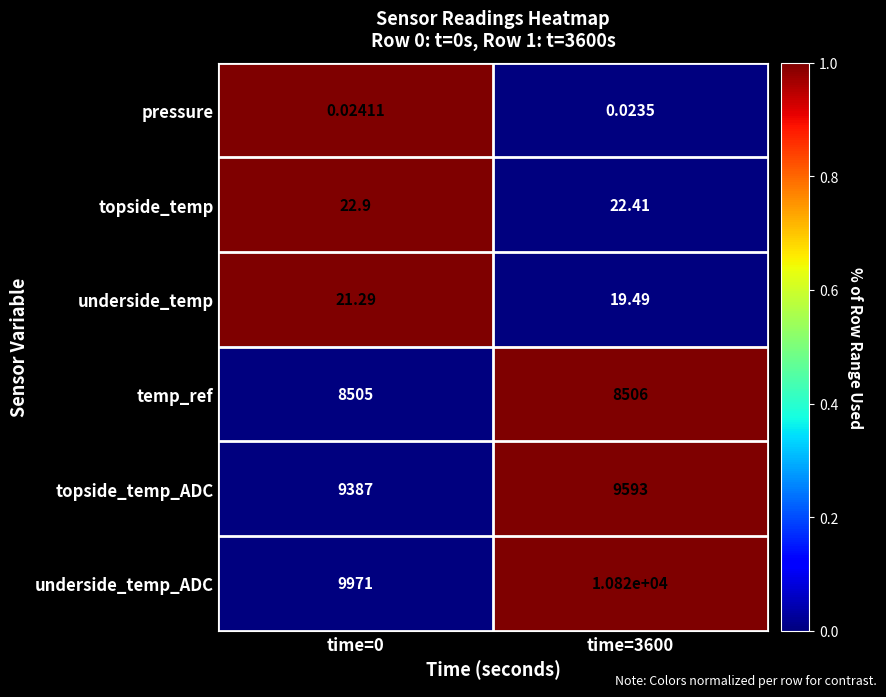

Rank the series at time=0 from lowest to highest value.

pressure, underside_temp, topside_temp, temp_ref, topside_temp_ADC, underside_temp_ADC